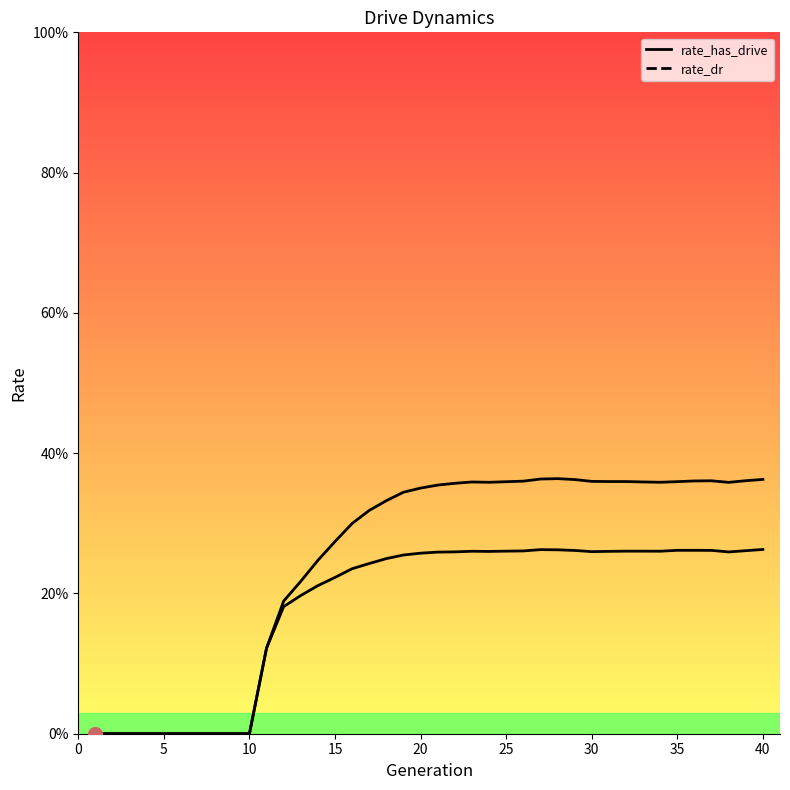

How many data points does each series have?

40